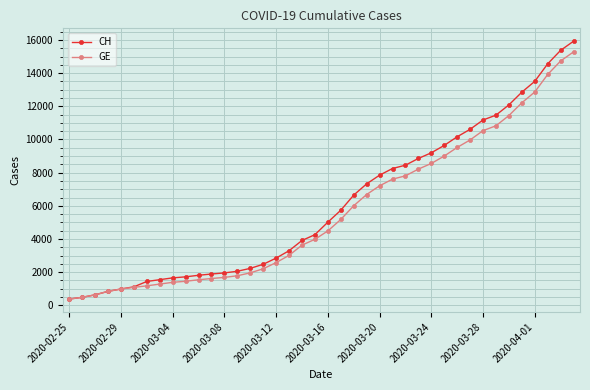

Which series has the largest range (max minus min)?

CH